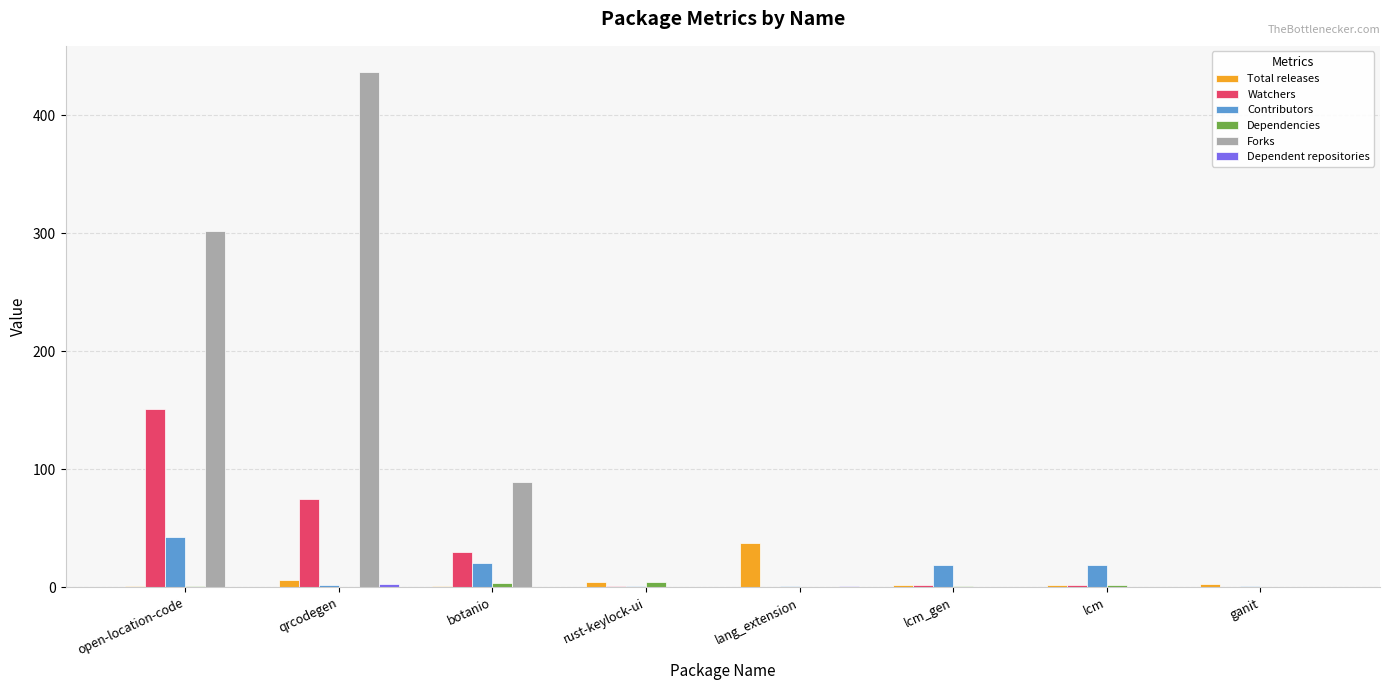

What is the total value across all series at botanio?

145